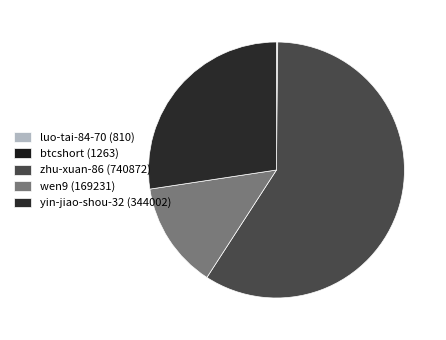

Which slice is the smallest?

luo-tai-84-70